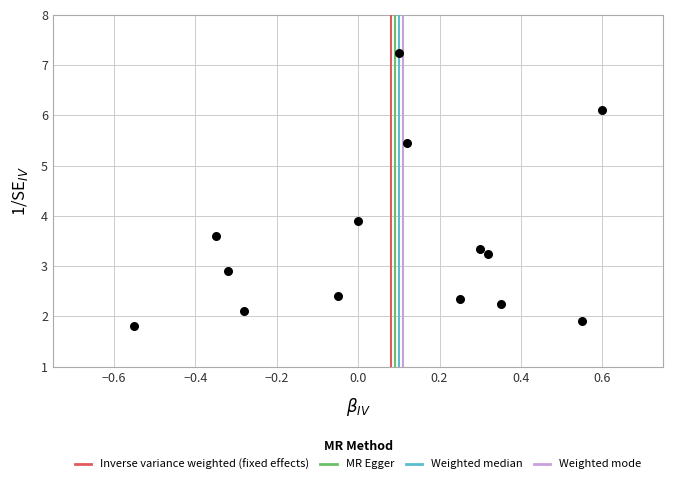

What is the range of X values (max minus min)?

1.1